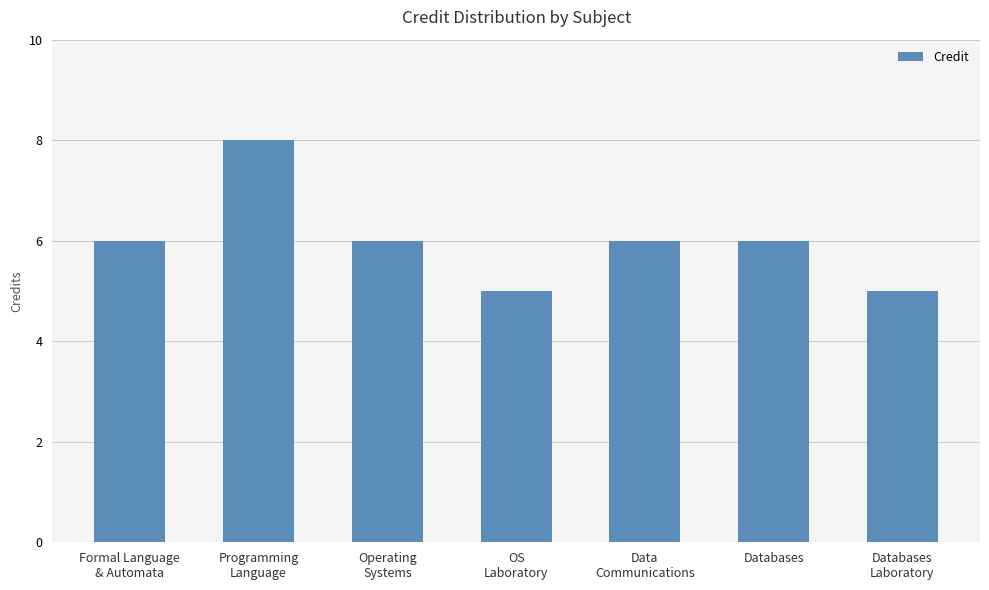

Read the value at Databases
Laboratory.

5